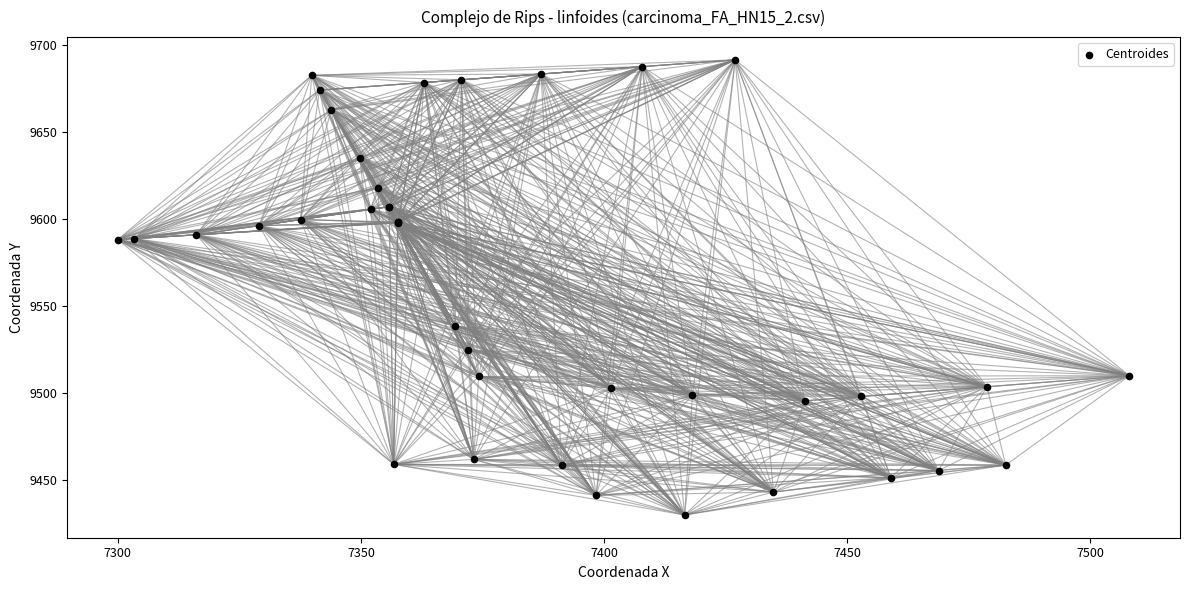

What Y value in the scatter plot is closest to 9560?

9538.5